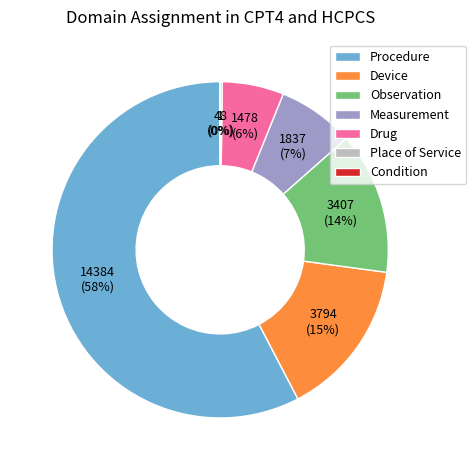

To the nearest percent, what is the difference between the Device and Measurement slice percentages?

8%